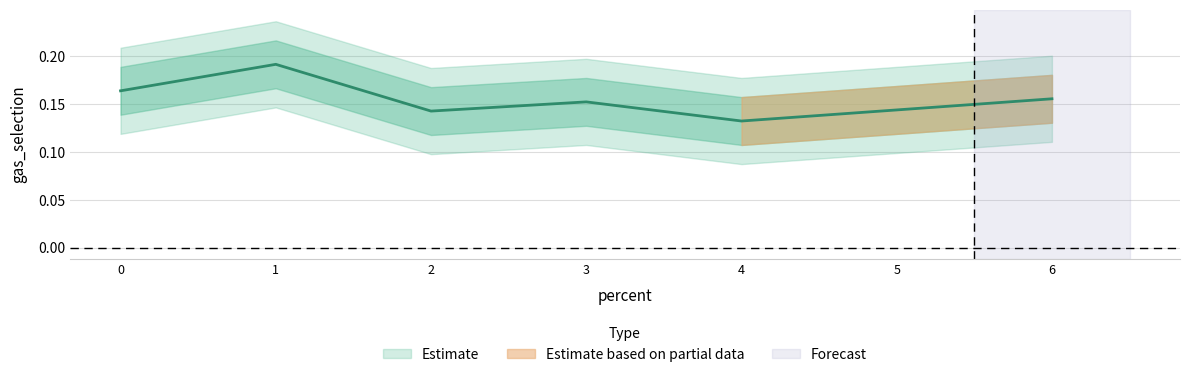

Read the value at 2.

0.1